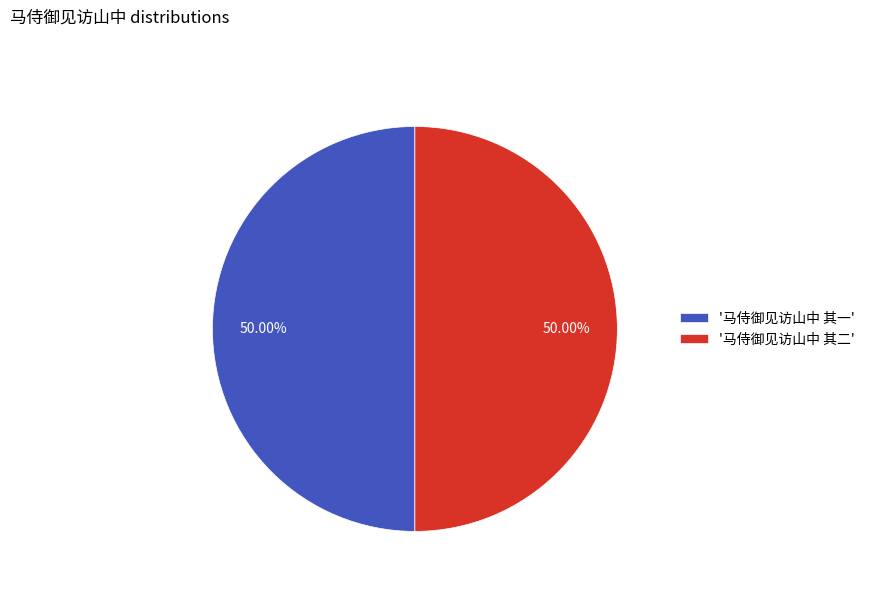

Do '马侍御见访山中 其一' and '马侍御见访山中 其二' together represent more than half of the pie?

Yes